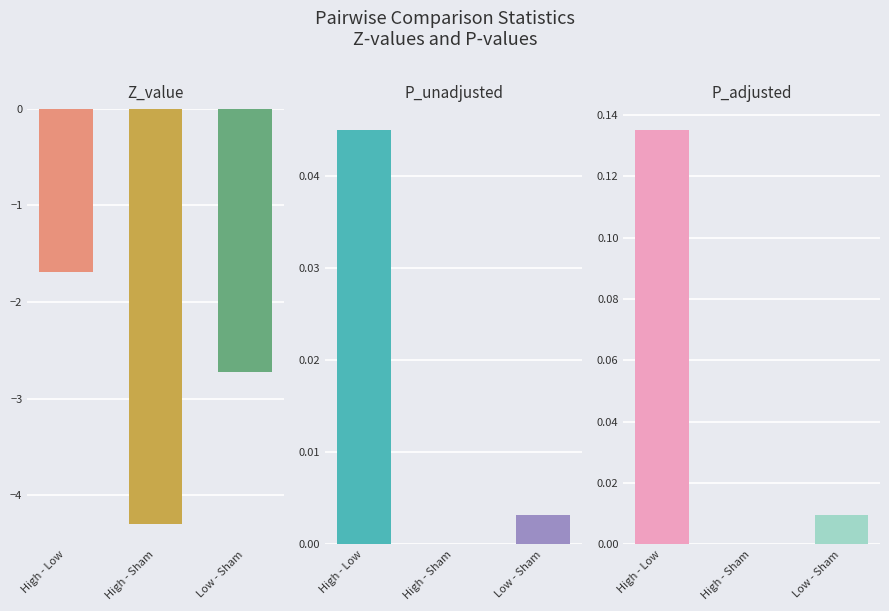

Read the P_adjusted value at High - Low.

0.1